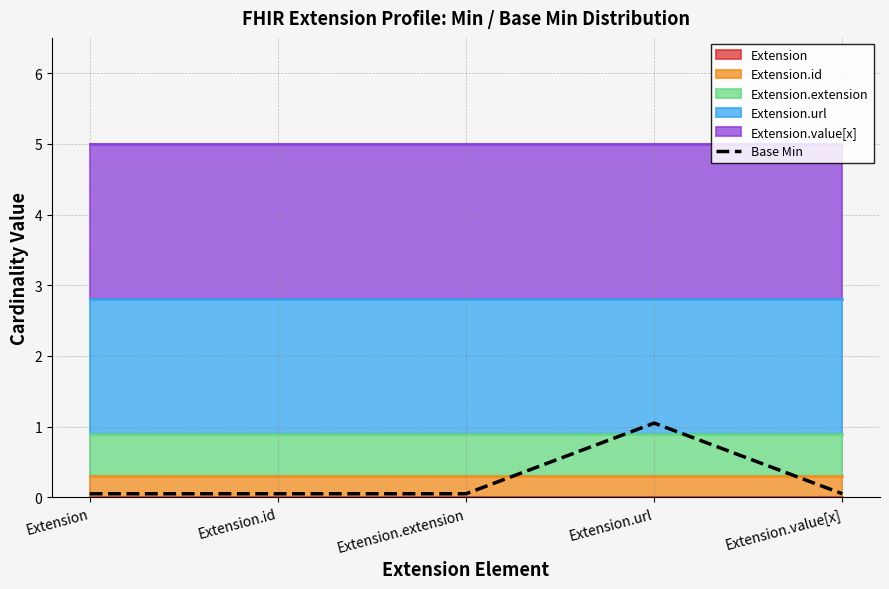

What is the value of the 2nd point from the left?

0.1